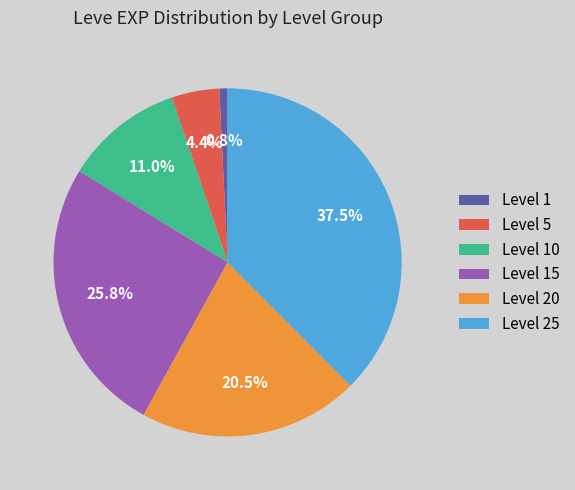

Which slice is the smallest?

Level 1